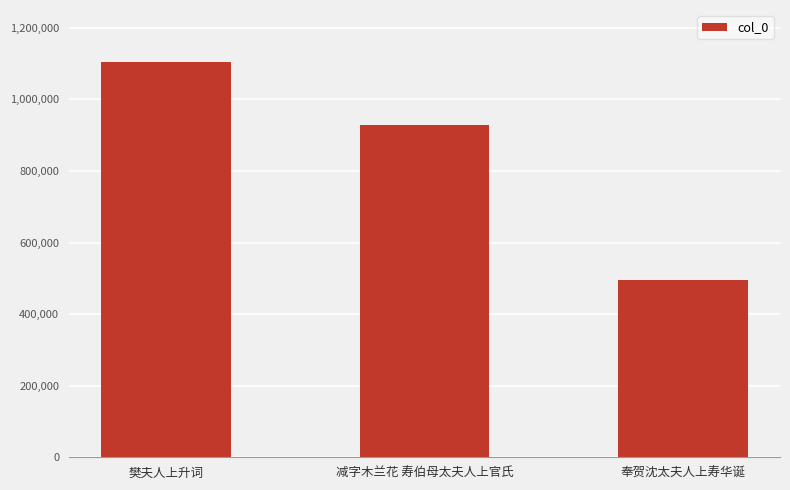

Where is the data nearest to the value 799271?

减字木兰花 寿伯母太夫人上官氏